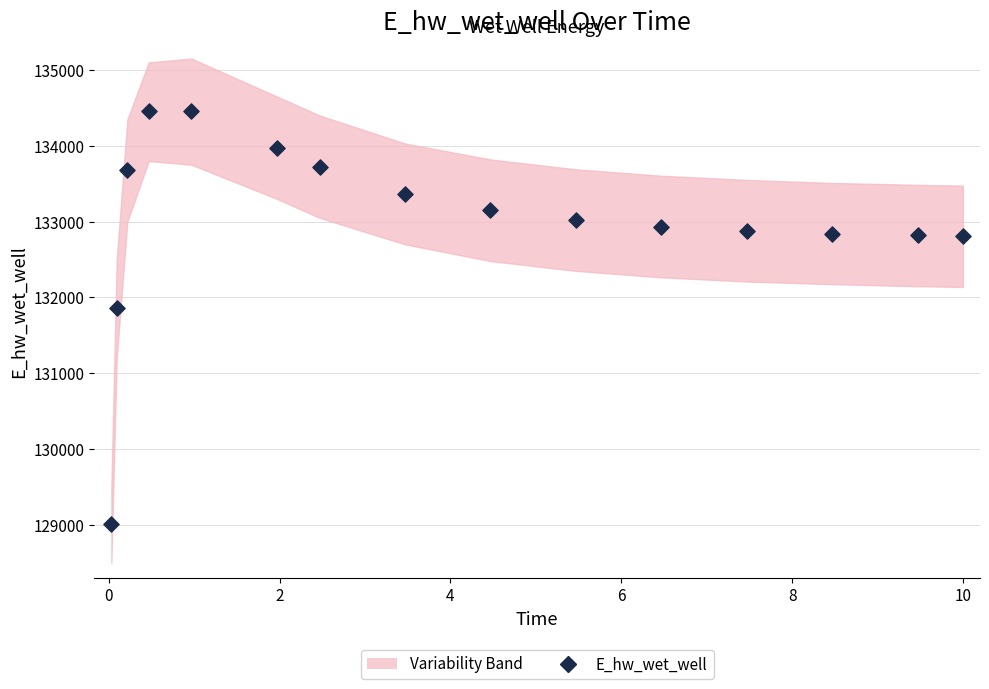

What is the range of Y values (max minus min)?

5455.5